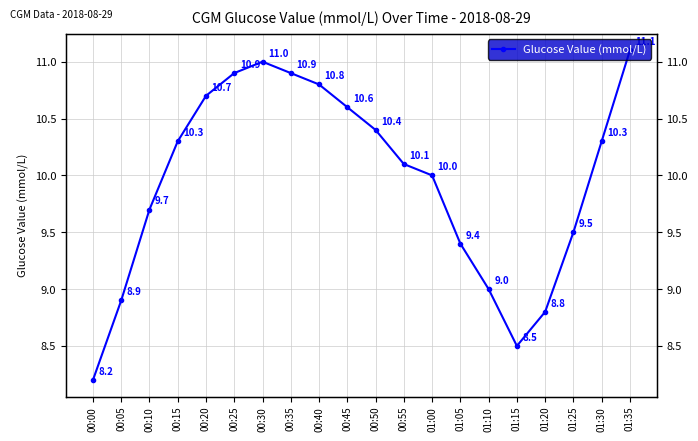

Reading left to right, transcribe all the data shown in this chart.

8.2	8.9	9.7	10.3	10.7	10.9	11.0	10.9	10.8	10.6	10.4	10.1	10.0	9.4	9.0	8.5	8.8	9.5	10.3	11.1